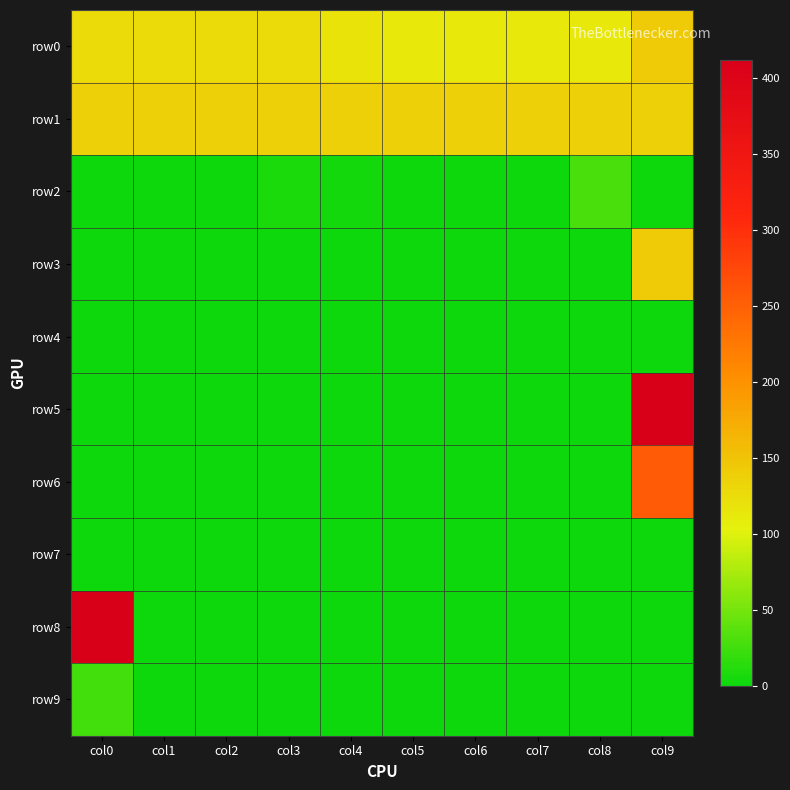

What is the spread (max minus min) of values at col8?

137